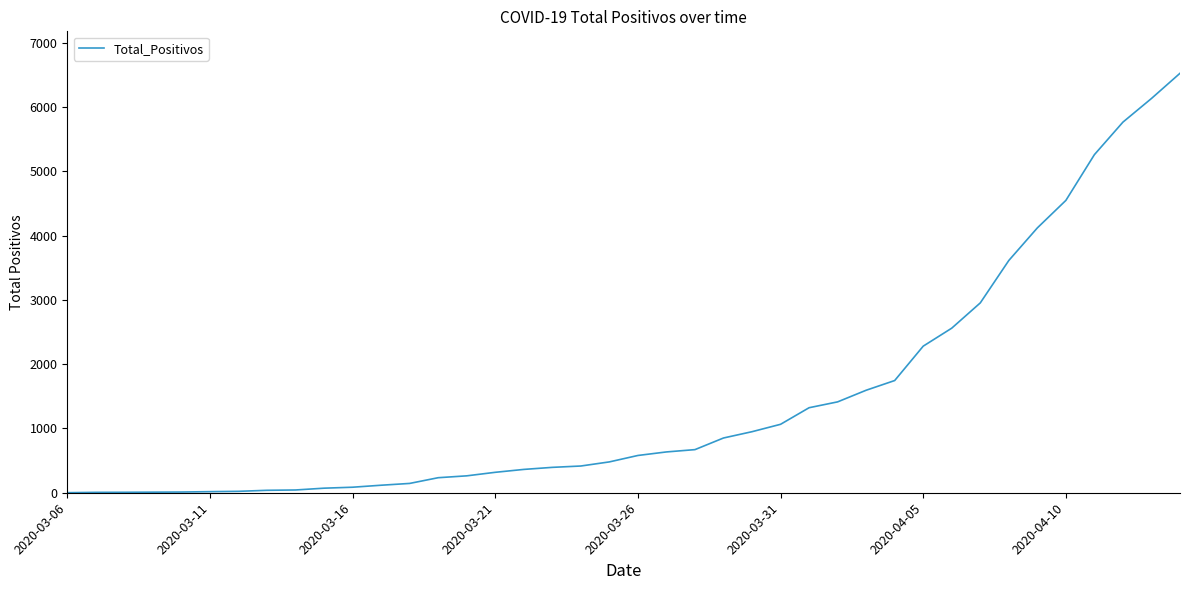

What is the maximum value shown in the chart?

6527